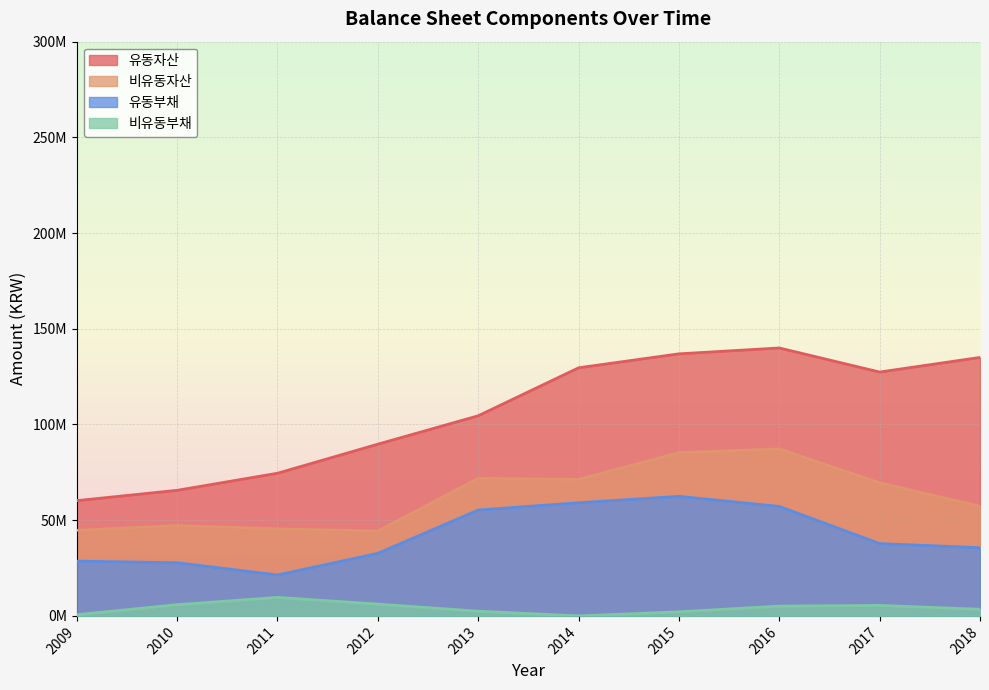

What are all the series names shown in the legend?

유동자산, 비유동자산, 유동부채, 비유동부채